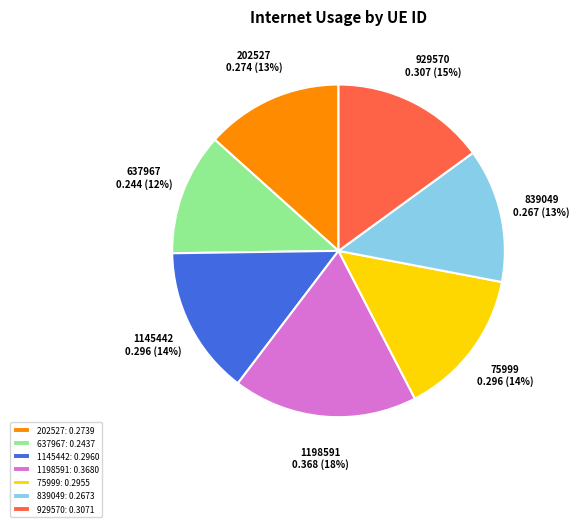

Is the sum of 1198591: 0.3680 and 637967: 0.2437 greater than half?

No